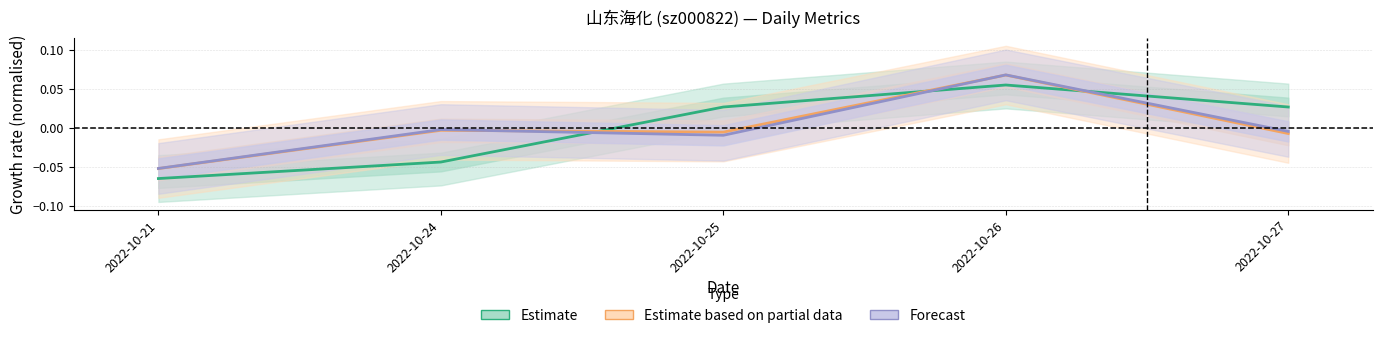

Which series ends up on top after the final intersection of Estimate and Estimate based on partial data?

Estimate